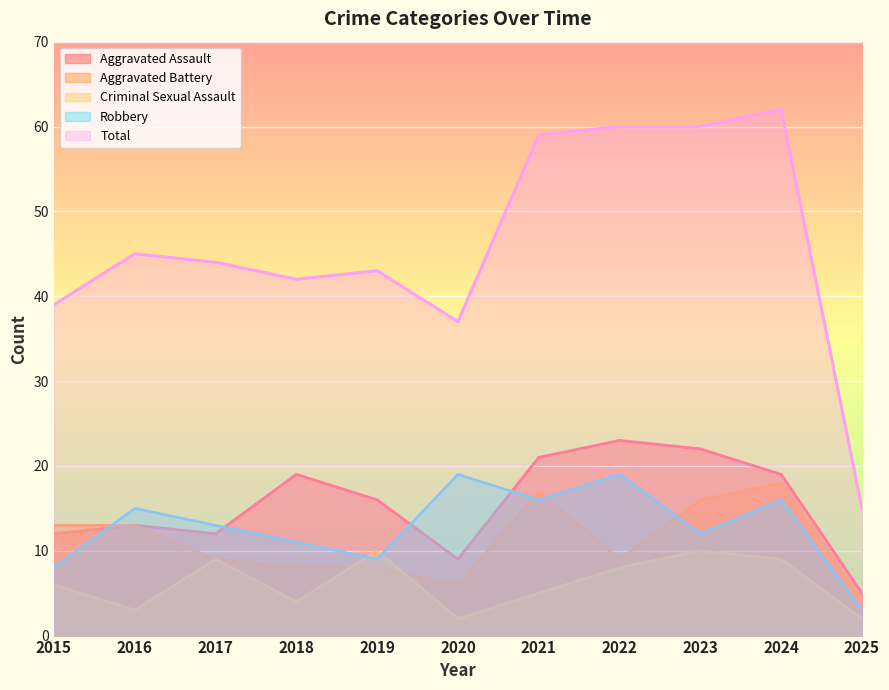

Where is the first local minimum for Aggravated Battery?

2020